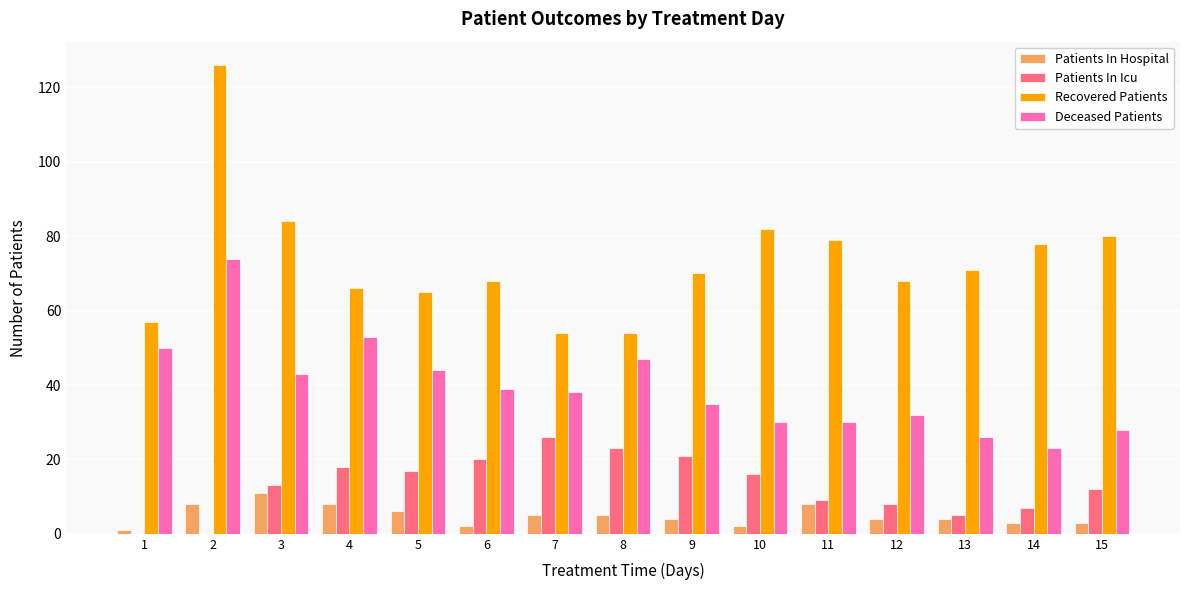

At which label does Patients In Icu reach its peak?

7